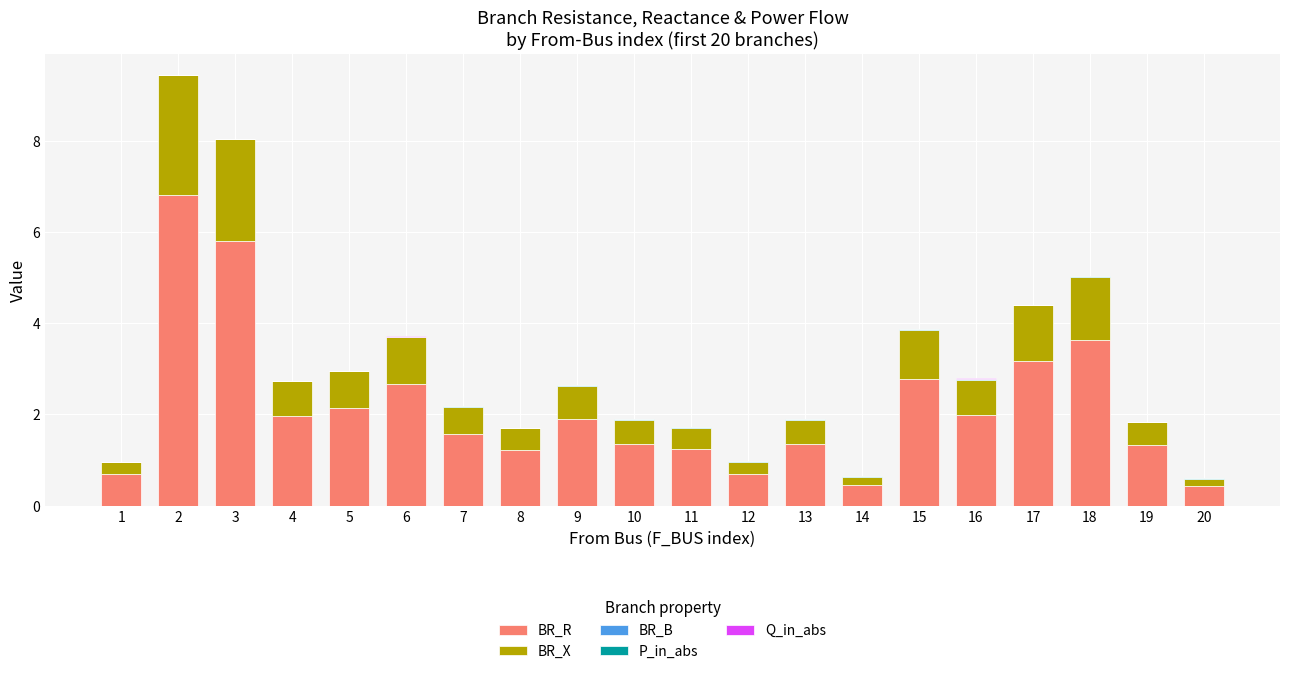

True or false: BR_R has a value of 0.4 at 11.

False